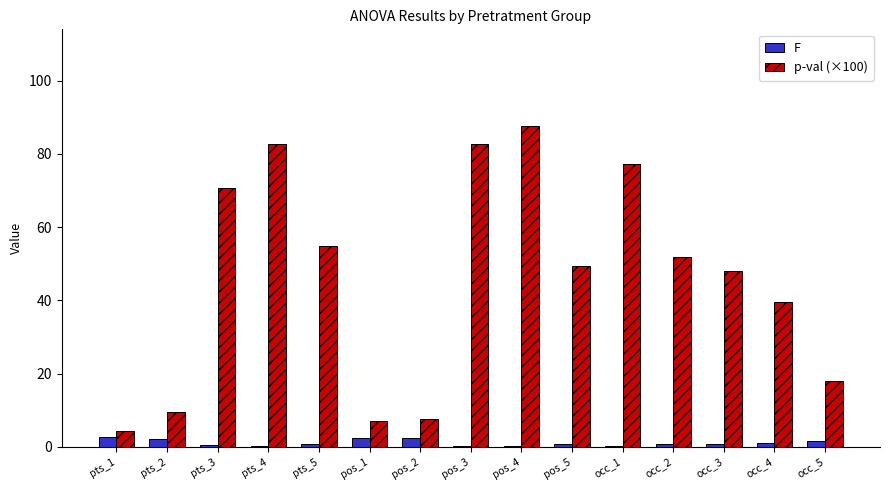

At which label does p-val (×100) first exceed 49?

pts_3